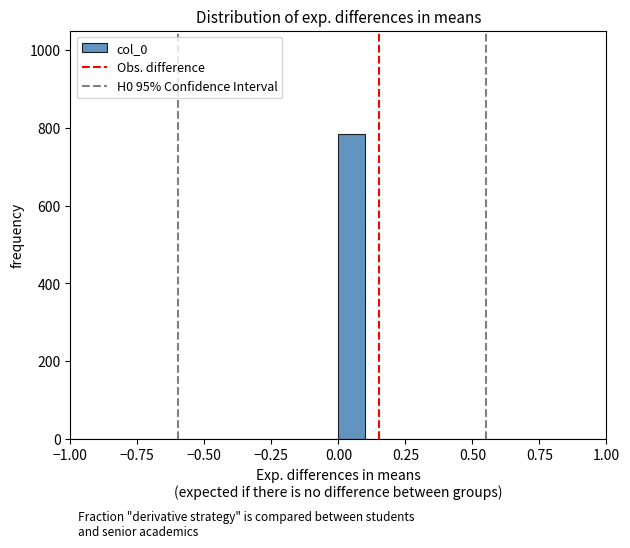

Read against the x-axis, roughly where is the centre of the tallest bar?

0.05